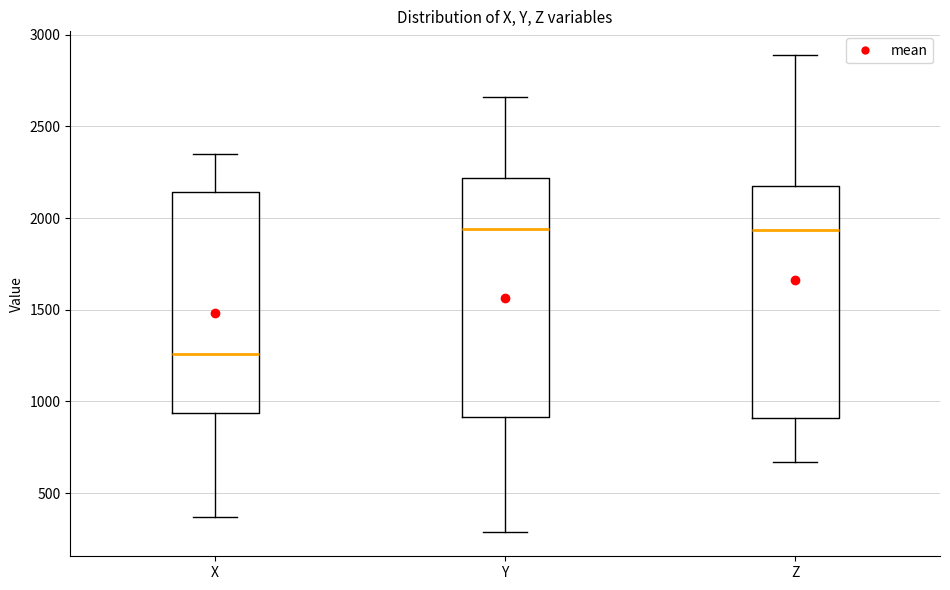

Reading left to right, read every box against the y-axis: the position of its median line, the range the box covers, and the ends of its whiskers. The values are not printed on the chart, so give them approximately, as read against the axis.

X: median 1250, box 950 to 2150, whiskers 350 to 2350
Y: median 1950, box 900 to 2200, whiskers 300 to 2650
Z: median 1950, box 900 to 2200, whiskers 650 to 2900